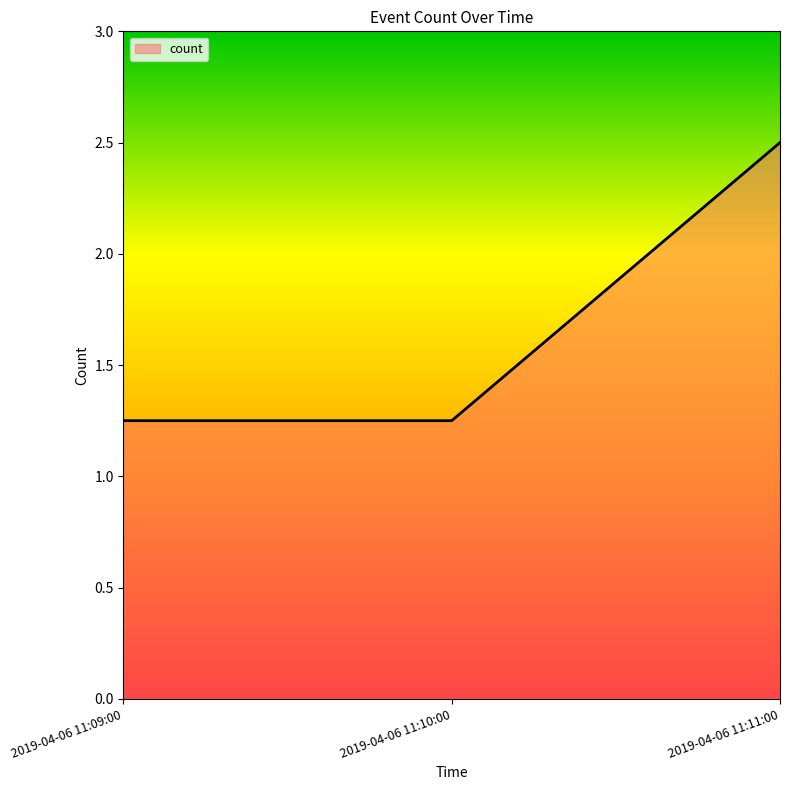

What is the sum of the values at 2019-04-06 11:11:00 and 2019-04-06 11:09:00?

3.8